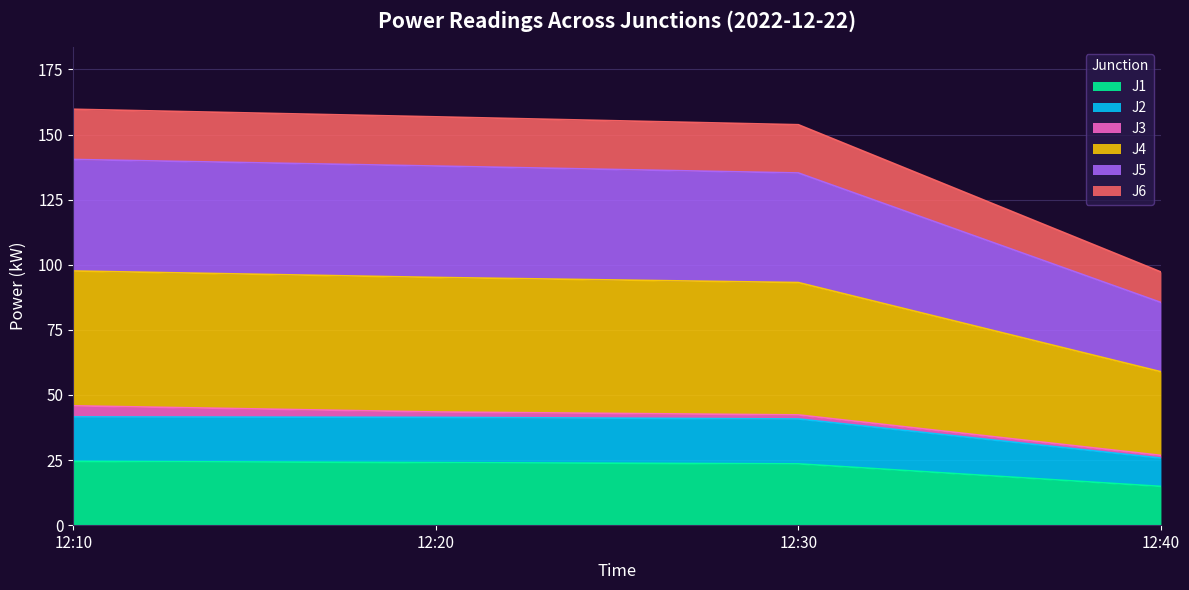

What is the total value across all series at 12:10?

159.7